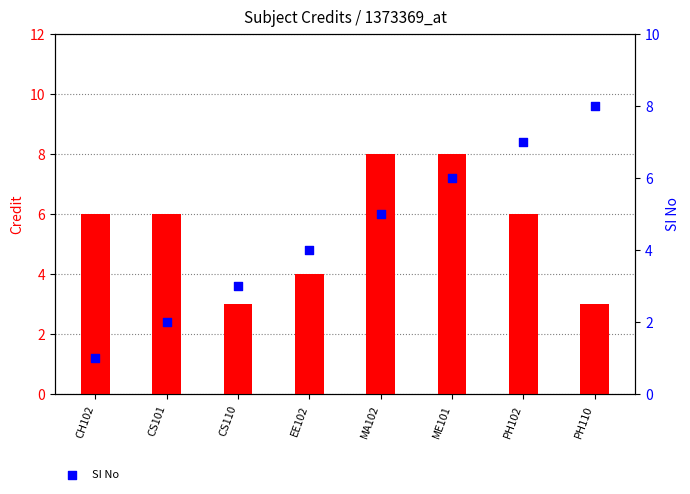

Is the value of SI No at CH102 greater than the value of Credit at MA102?

No